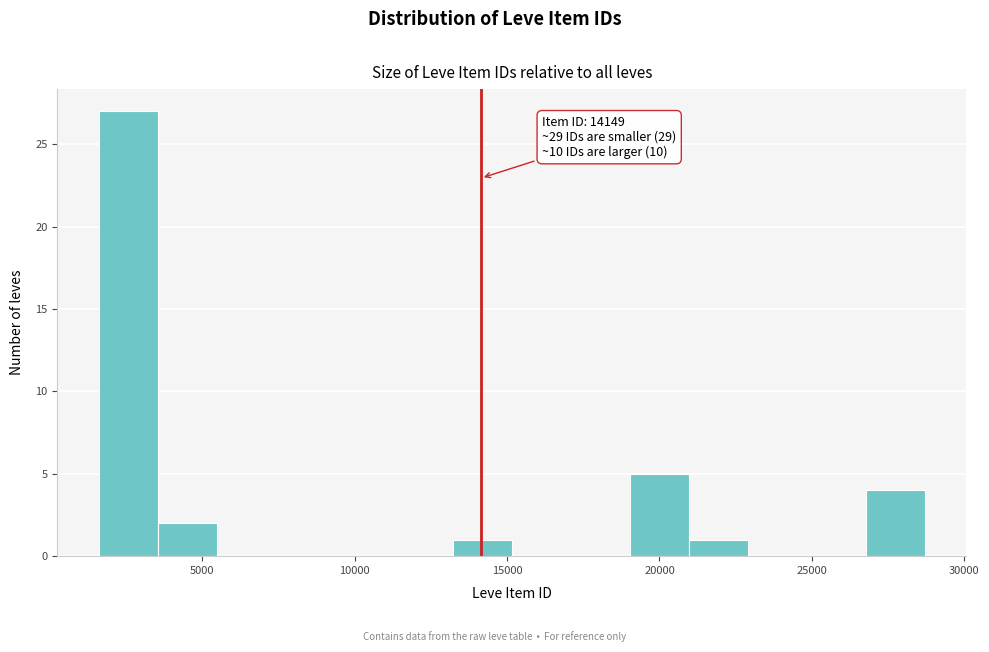

Read against the x-axis, roughly where is the centre of the tallest bar?

2500